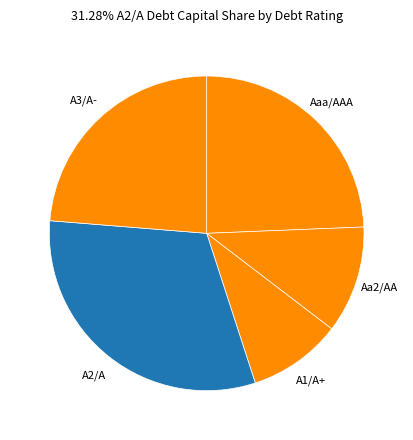

Count the number of slices in the pie.

5